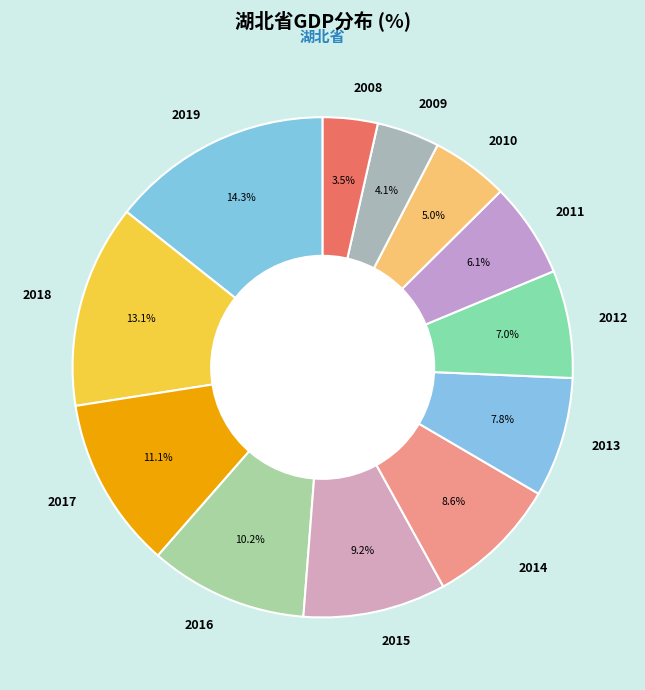

Does any single category account for the majority?

No